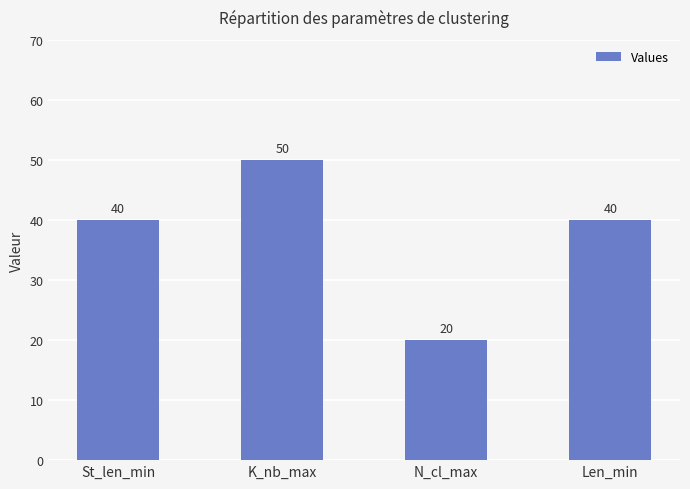

What is the difference between the maximum and minimum values?

30